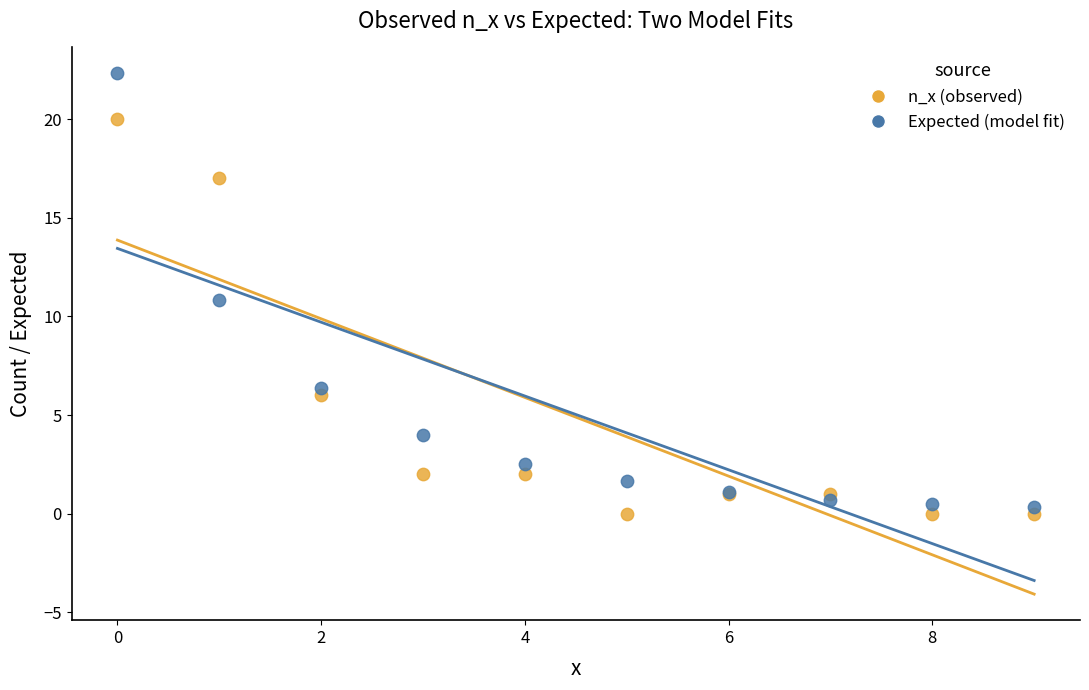

What are all the series names shown in the legend?

n_x (observed), Expected (model fit)